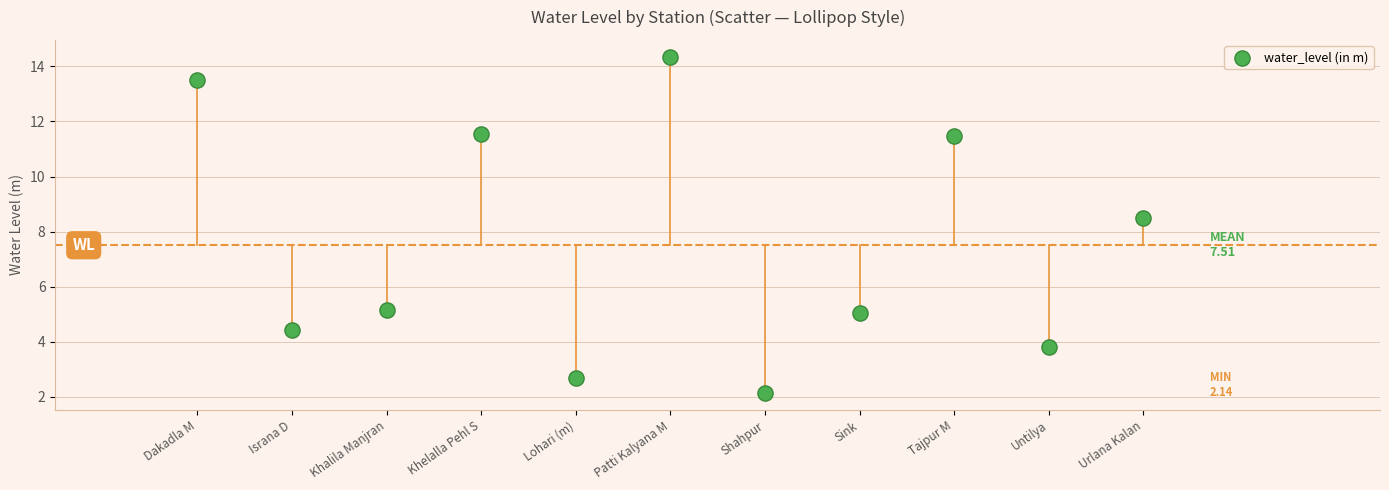

What is the range of Y values (max minus min)?

12.2